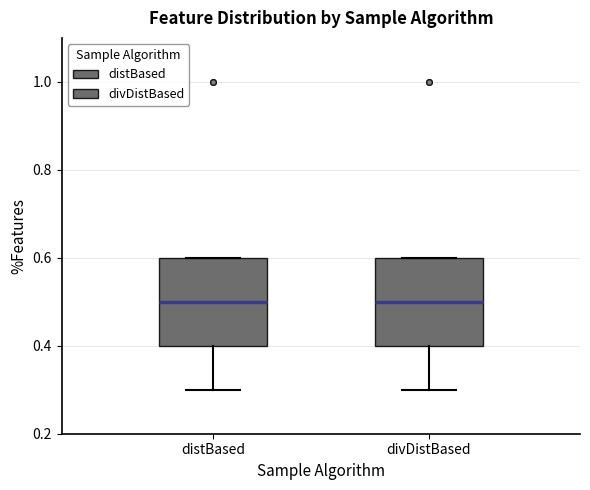

Reading left to right, read every box against the y-axis: the position of its median line, the range the box covers, and the ends of its whiskers. The values are not printed on the chart, so give them approximately, as read against the axis.

distBased: median 0.5, box 0.4 to 0.6, whiskers 0.3 to 0.6
divDistBased: median 0.5, box 0.4 to 0.6, whiskers 0.3 to 0.6